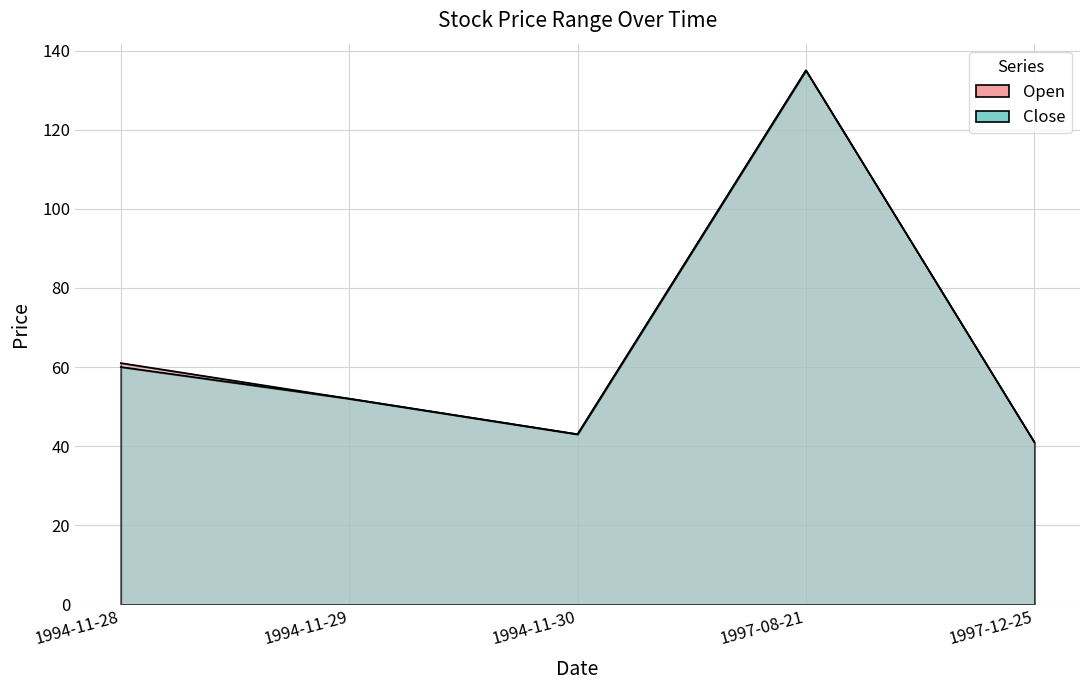

Between 1994-11-30 and 1997-12-25, which series saw the biggest shift?

Open